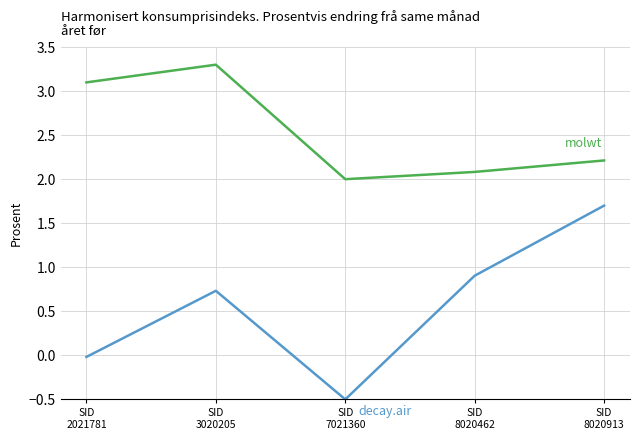

Does the chart have visible grid lines?

Yes